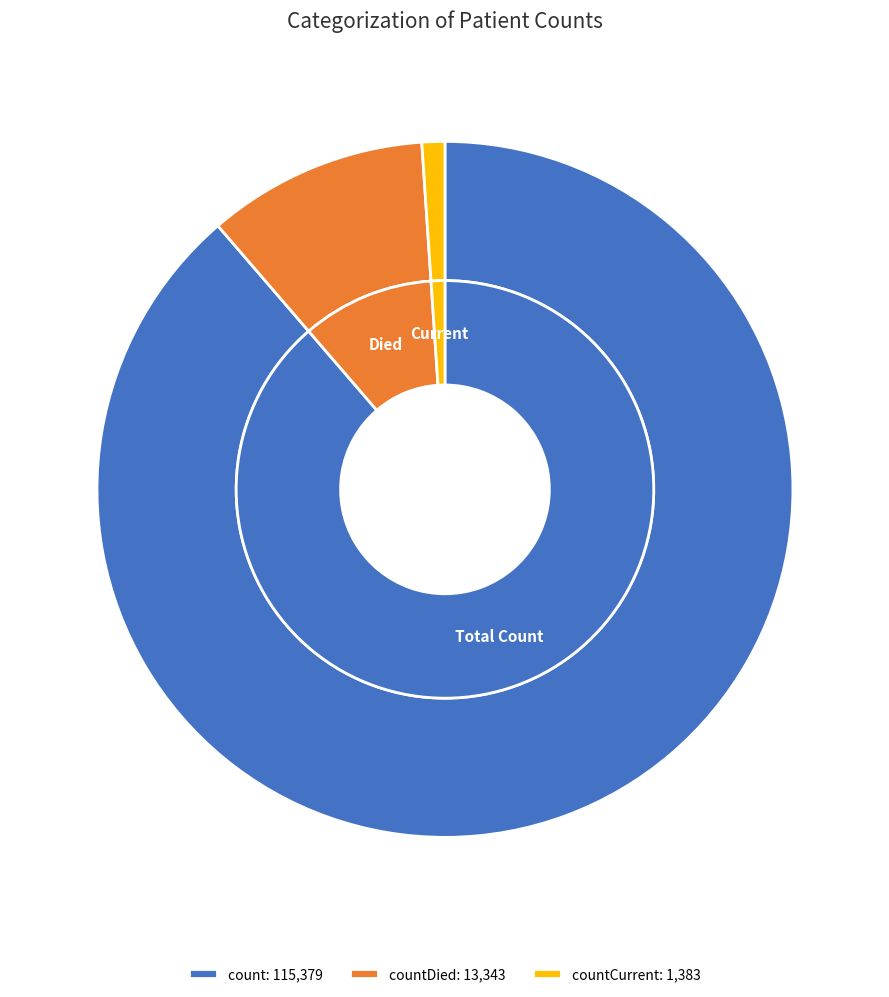

To the nearest percent, what percentage of the pie is countCurrent?

1%